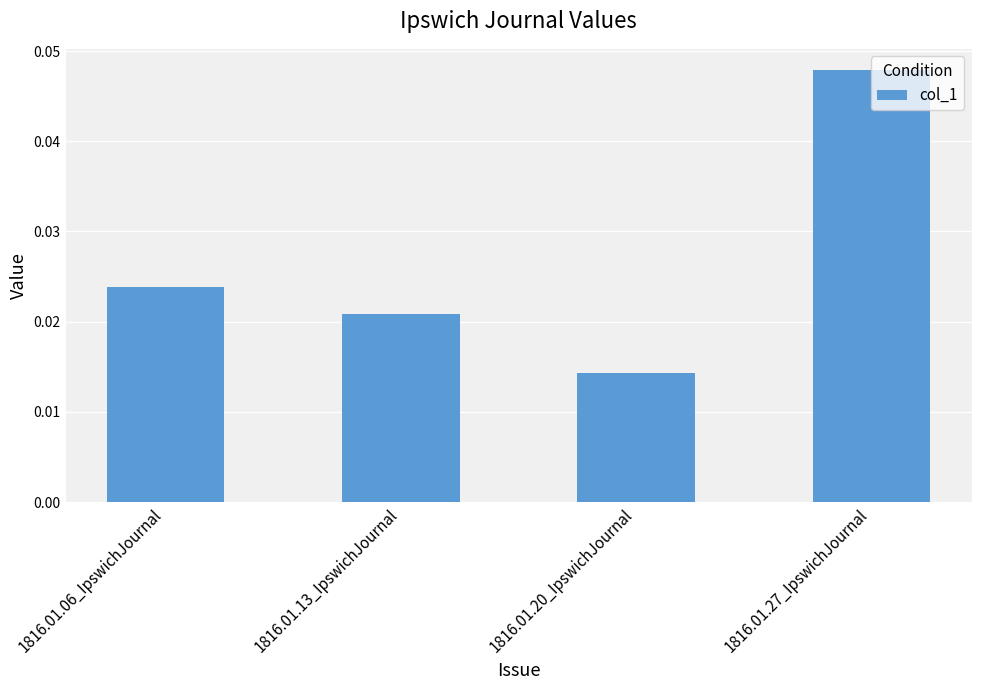

What is the label of the 4th bar from the left?

1816.01.27_IpswichJournal